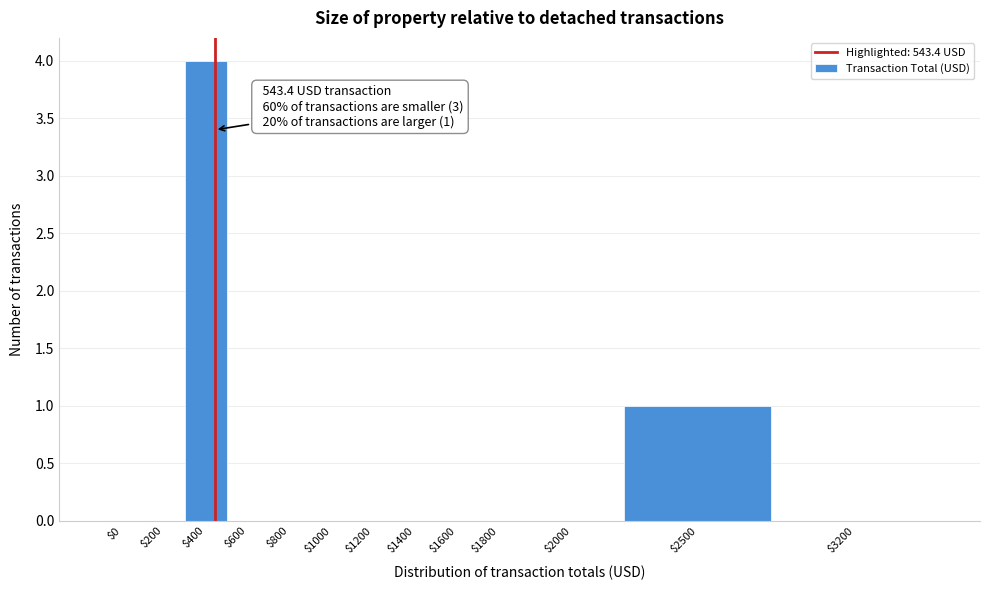

At which category does the chart reach its peak across all series?

$400